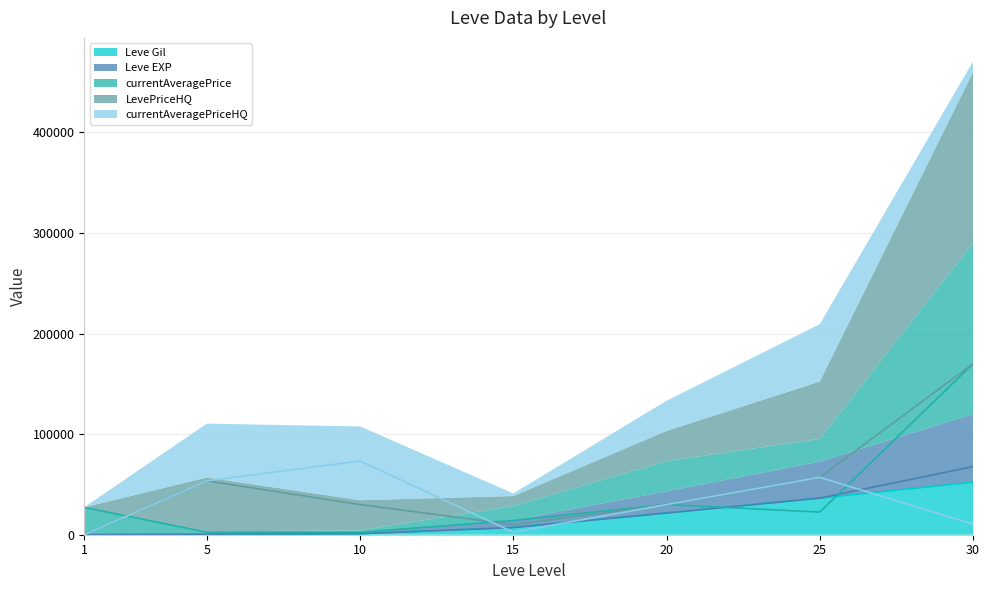

Which series has the widest spread of values?

LevePriceHQ